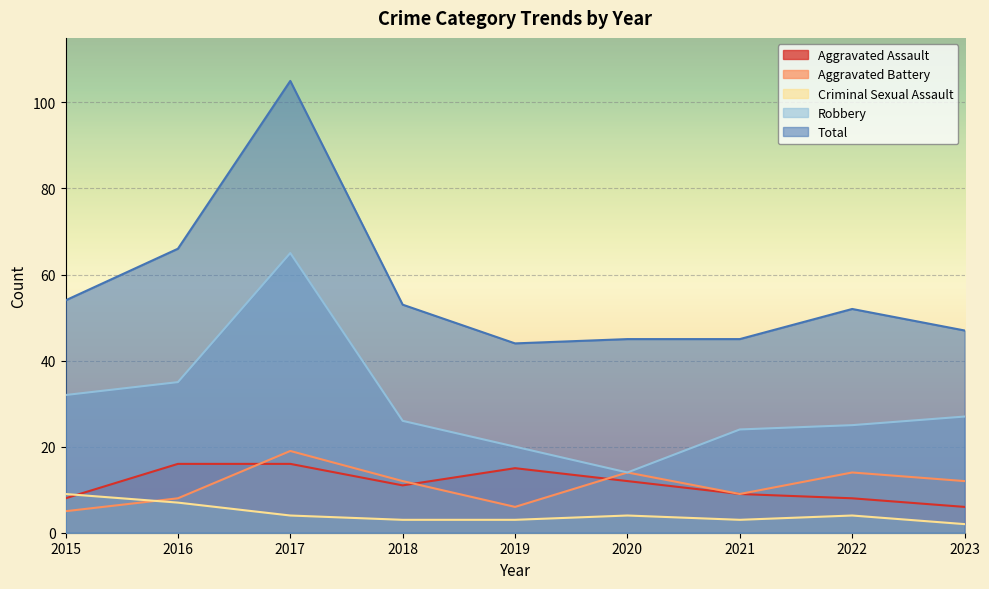

How many interior local peaks does the Aggravated Battery series have?

3